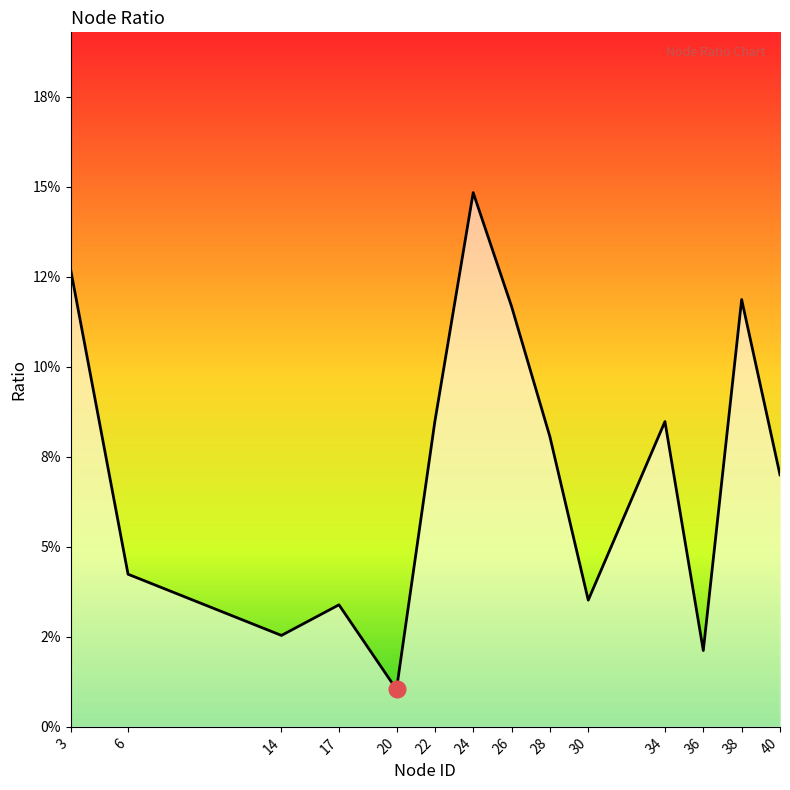

Which label corresponds to the smallest value in the chart?

20